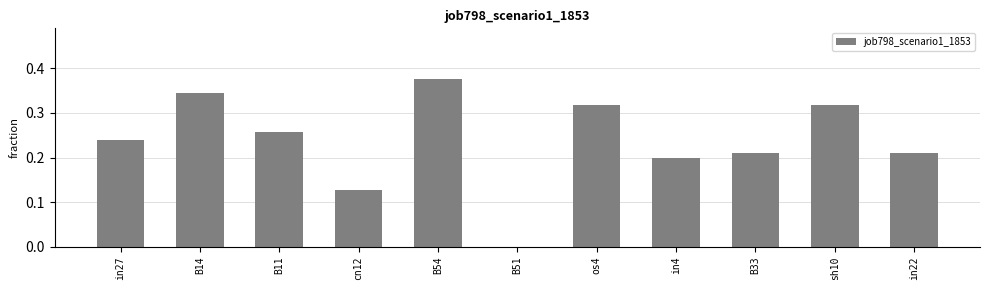

Which category has the highest value across all series?

B54